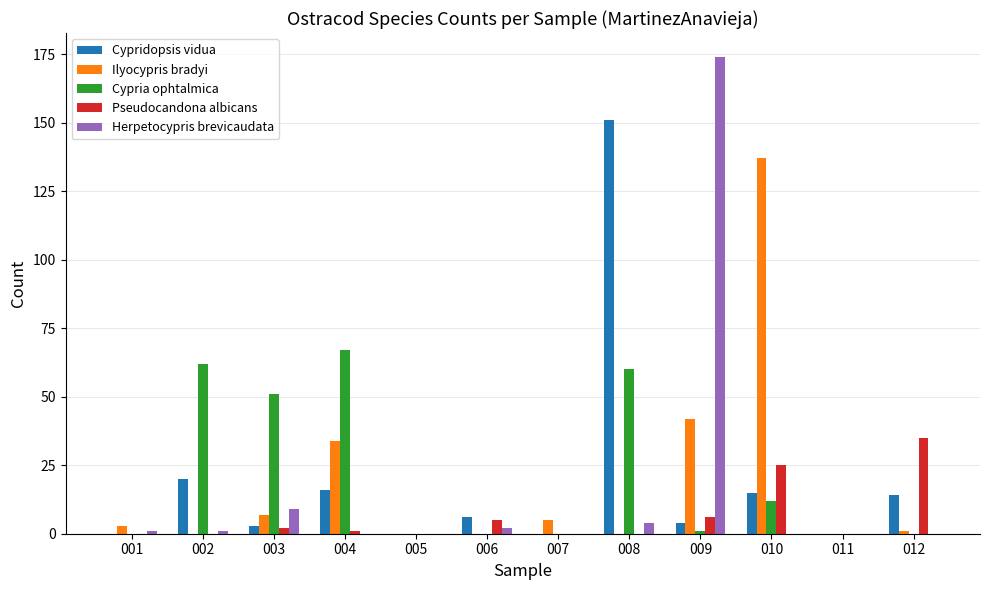

What is the sum of all Cypria ophtalmica values?

253